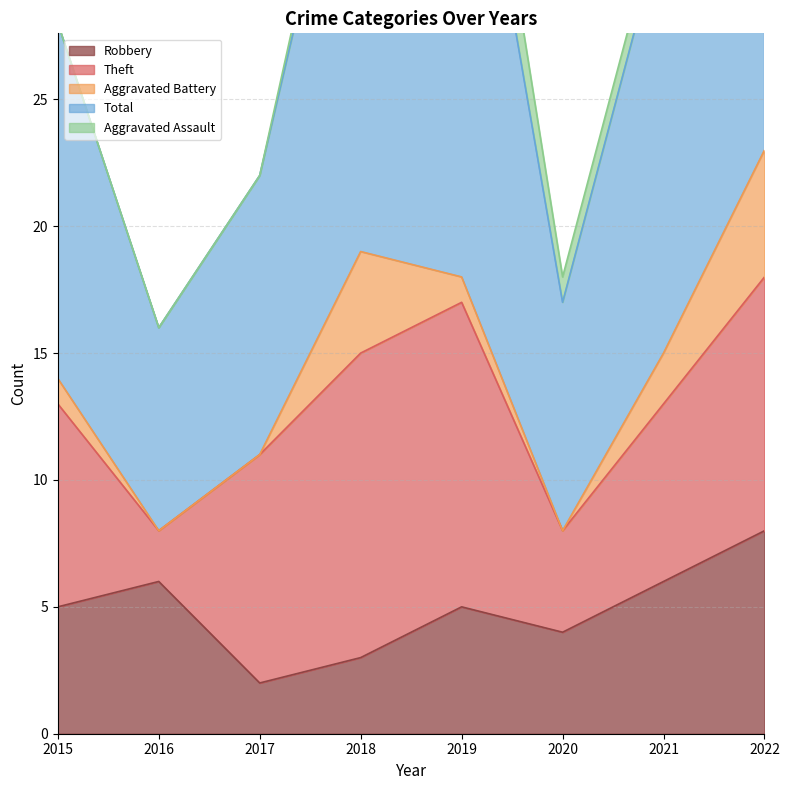

Which series ends up on top after the final intersection of Aggravated Battery and Robbery?

Robbery